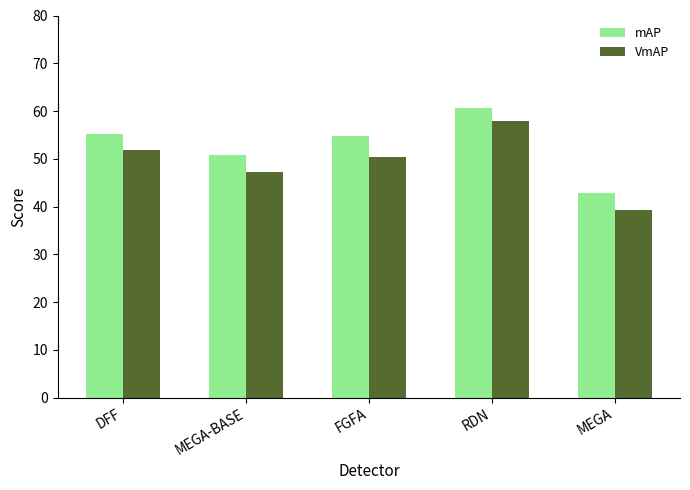

Reading right to left, transcribe all the data shown in this chart.

mAP: MEGA=42.9	RDN=60.6	FGFA=54.7	MEGA-BASE=50.9	DFF=55.2
VmAP: MEGA=39.4	RDN=57.9	FGFA=50.4	MEGA-BASE=47.2	DFF=51.8